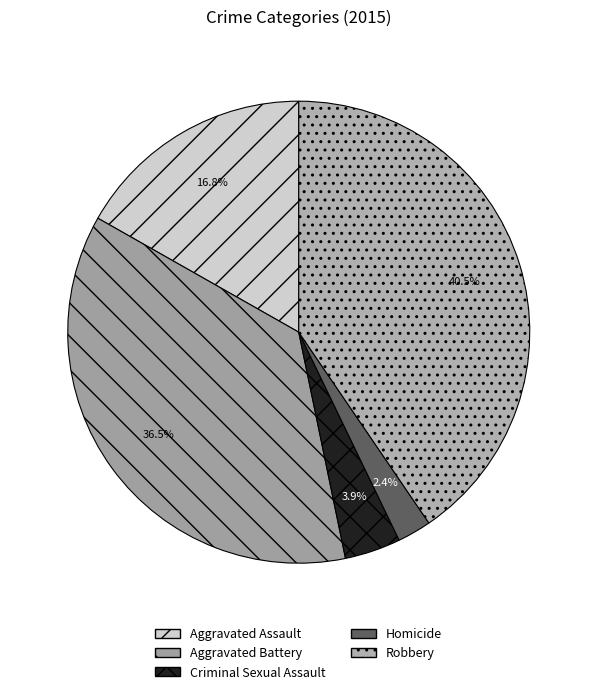

Does Aggravated Assault account for over 50% of the chart?

No